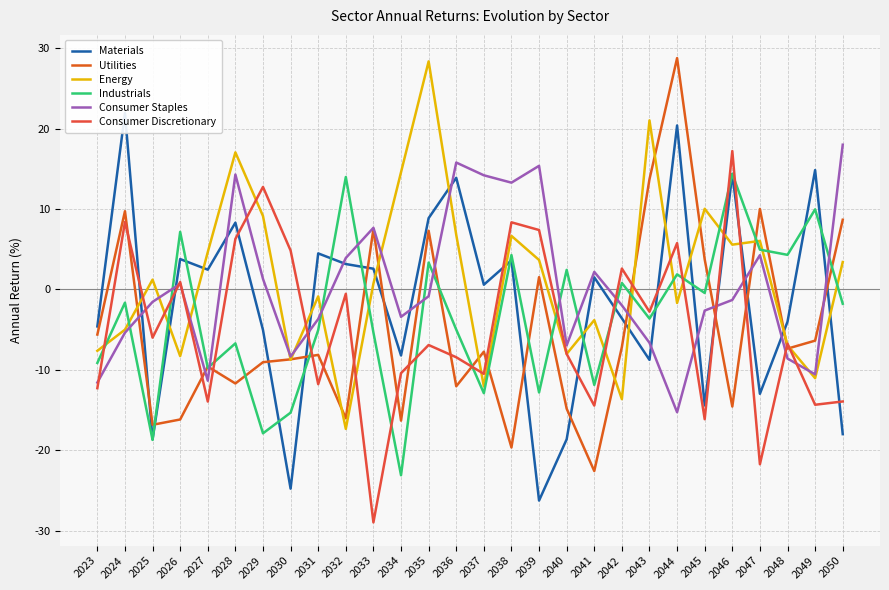

How many times do Materials and Energy cross each other?

15